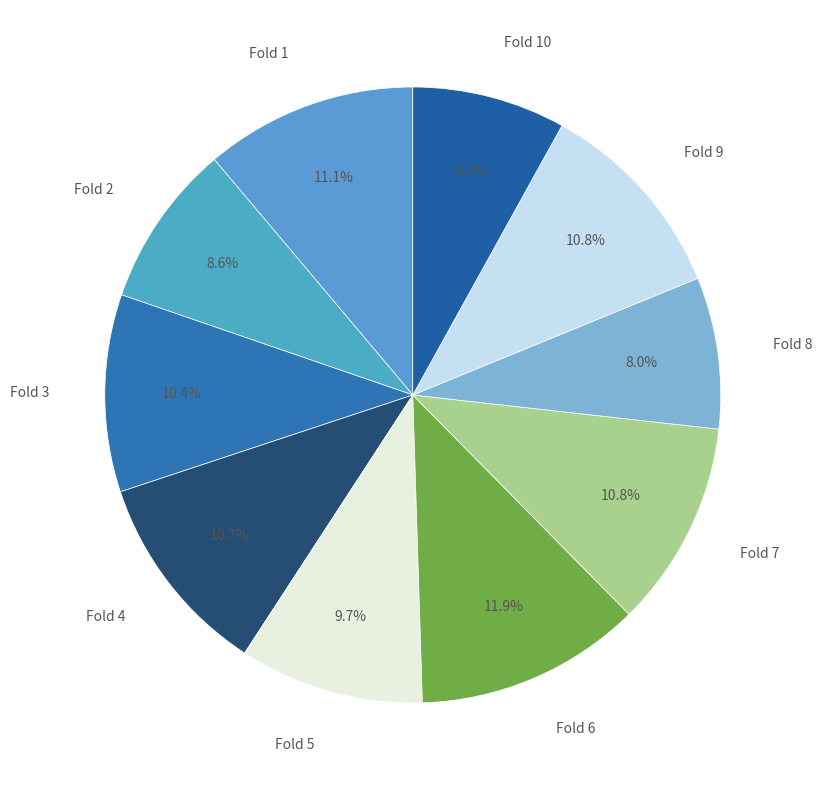

What portion of the pie excludes Fold 3?

89.6%